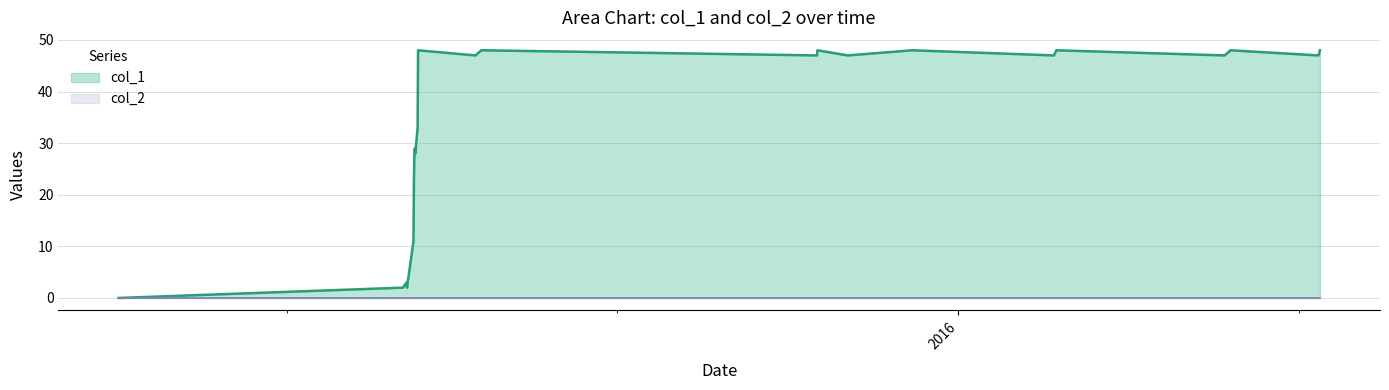

How many series are shown in this chart?

2